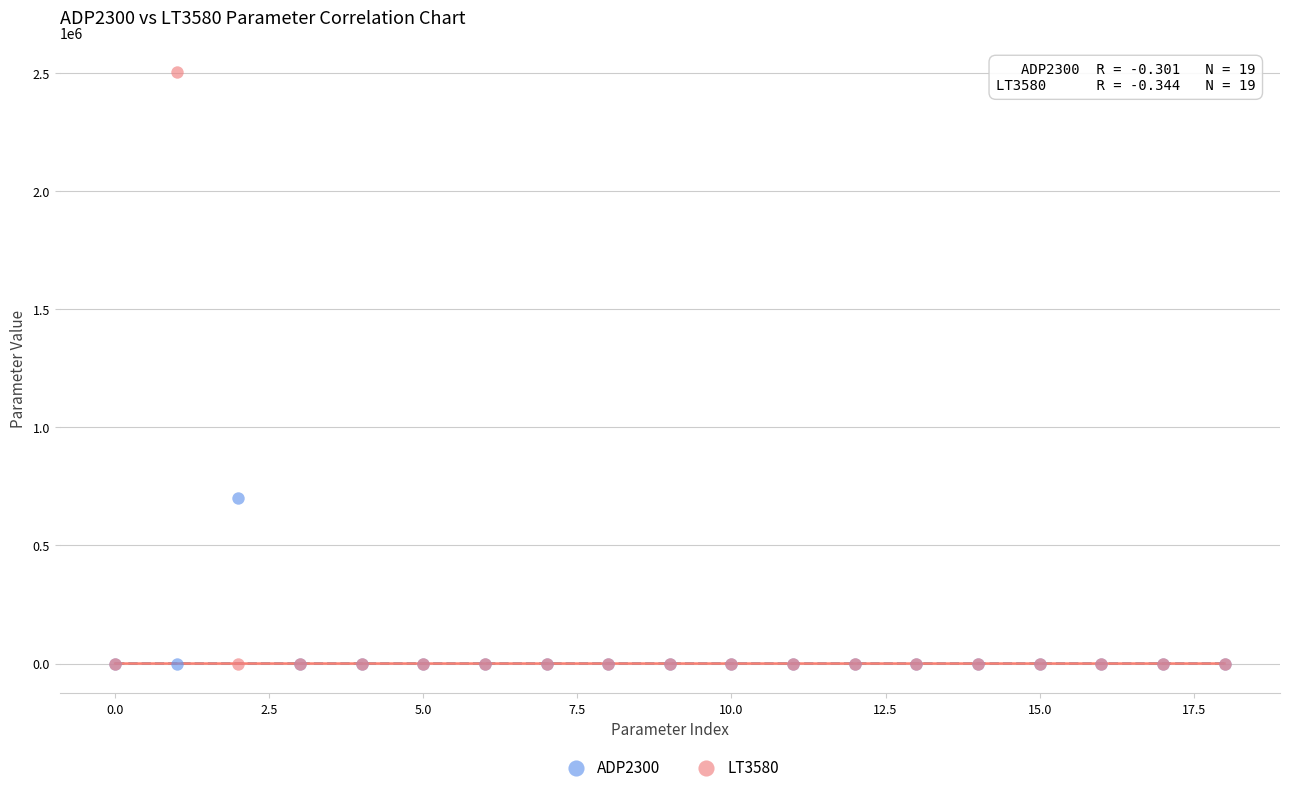

What are all the series names shown in the legend?

ADP2300, LT3580